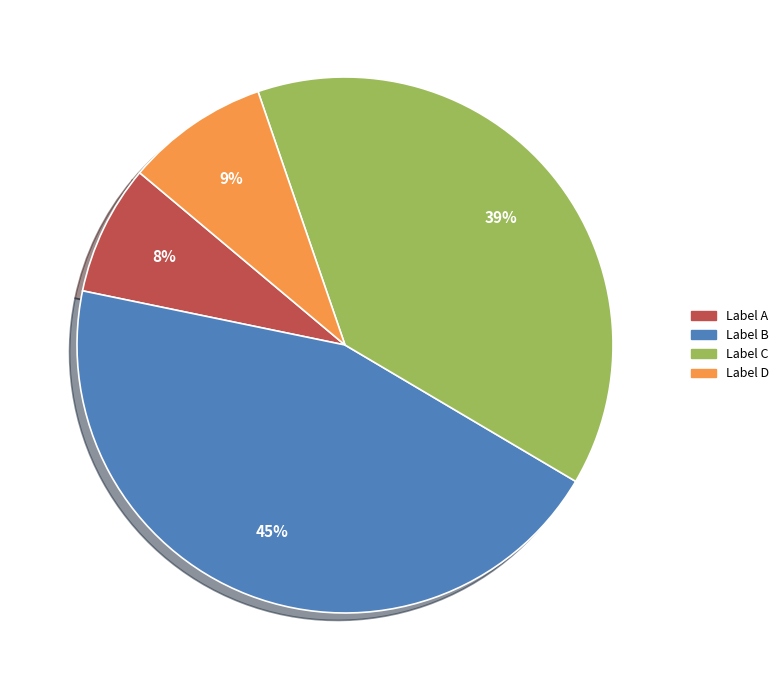

To the nearest percent, what is the difference between the largest and smallest slice percentages?

37%